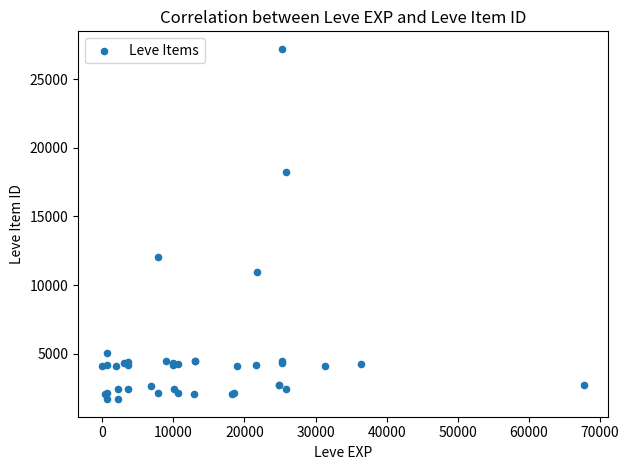

What Y value in the scatter plot is closest to 14448?

12018